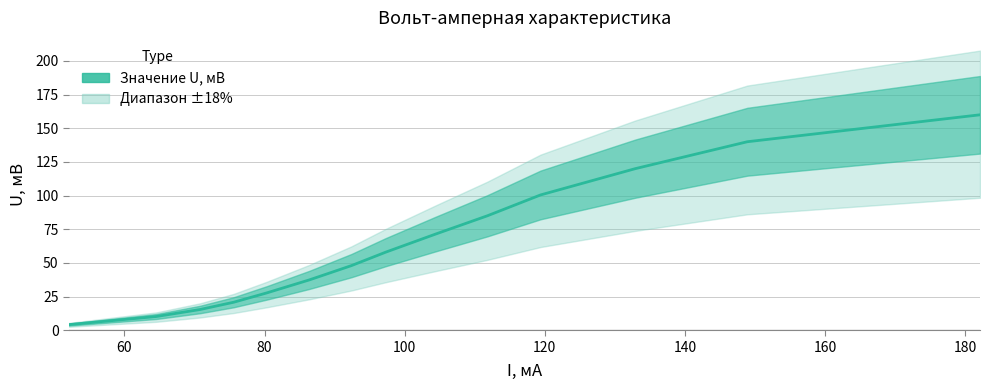

Does the chart have visible grid lines?

Yes